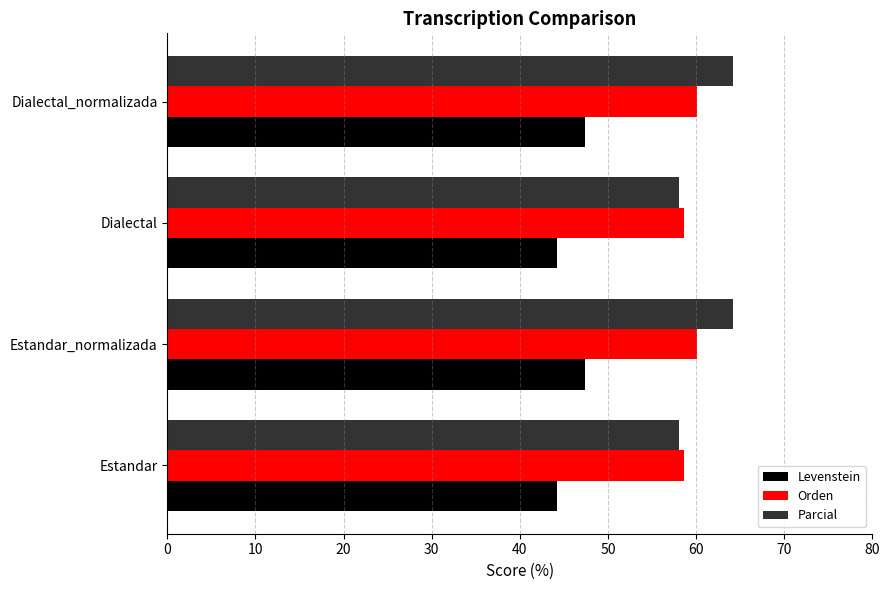

What is the smallest value displayed?

44.3